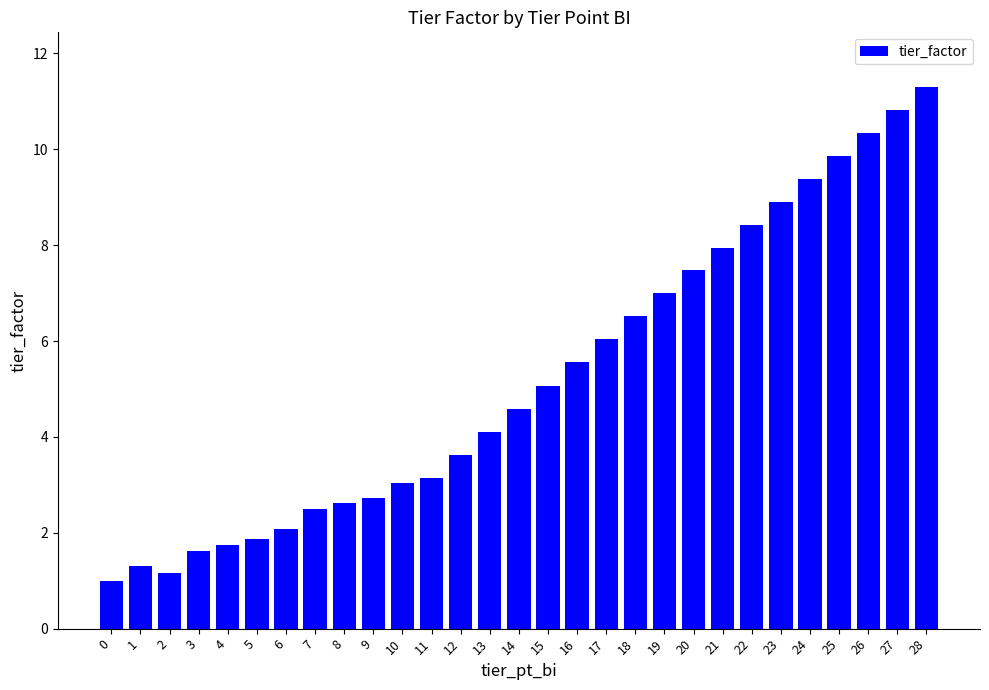

Rank the categories by value from highest to lowest.

28, 27, 26, 25, 24, 23, 22, 21, 20, 19, 18, 17, 16, 15, 14, 13, 12, 11, 10, 9, 8, 7, 6, 5, 4, 3, 1, 2, 0